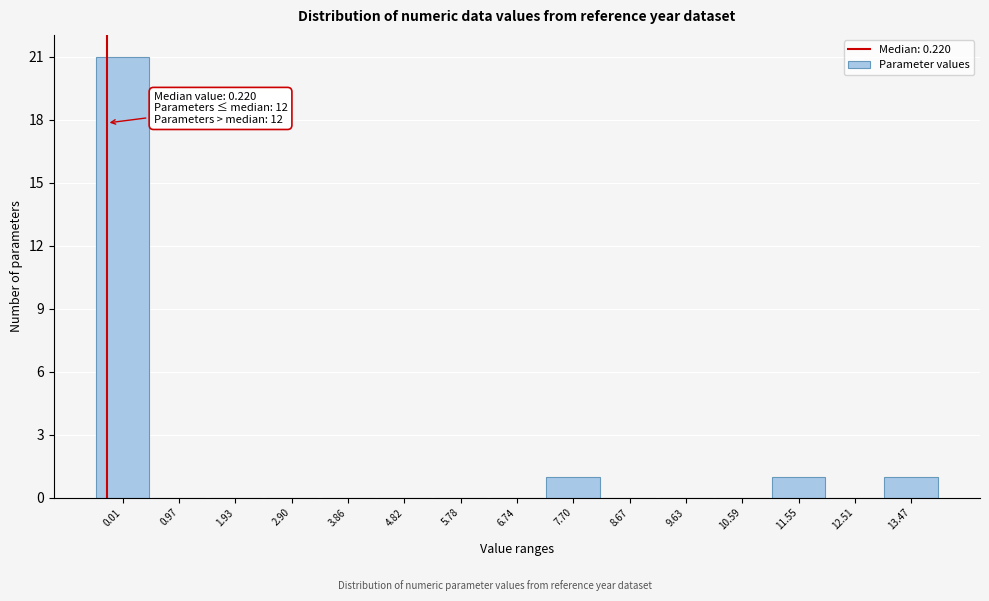

Reading left to right, list all the values displayed in this chart.

0.01=21	0.97=0	1.93=0	2.90=0	3.86=0	4.82=0	5.78=0	6.74=0	7.70=1	8.67=0	9.63=0	10.59=0	11.55=1	12.51=0	13.47=1